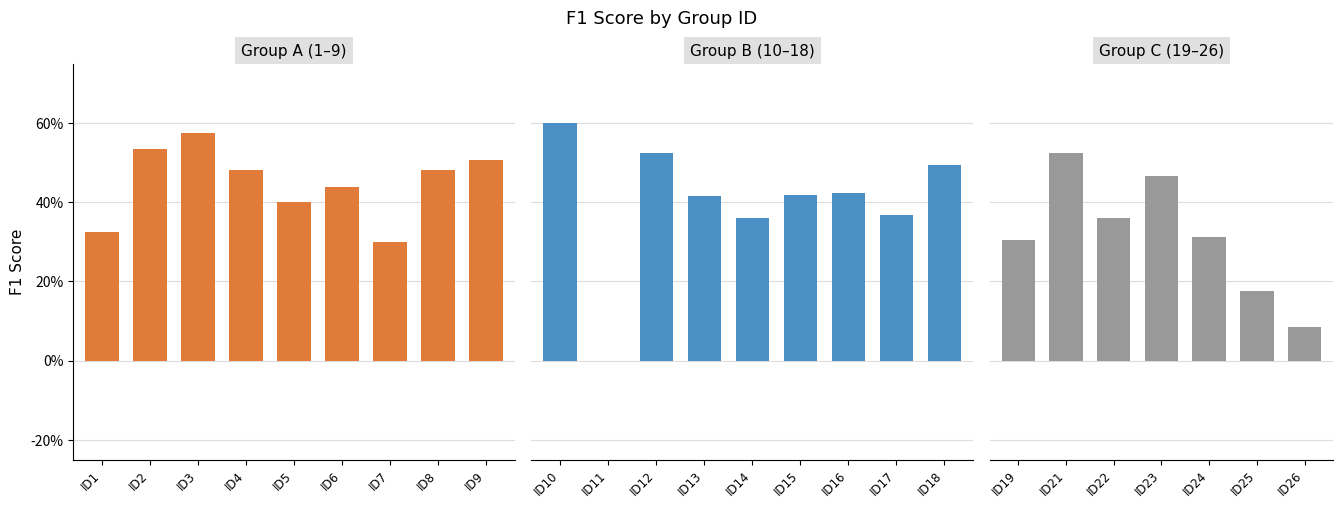

At which label does f1 reach its peak?

10